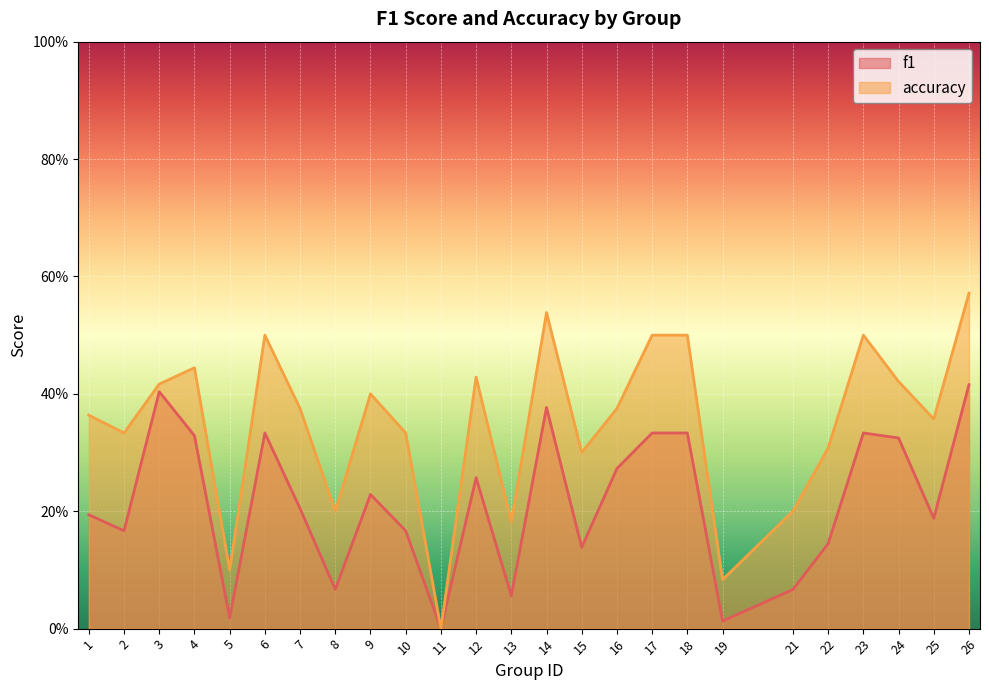

What are all the series names shown in the legend?

f1, accuracy